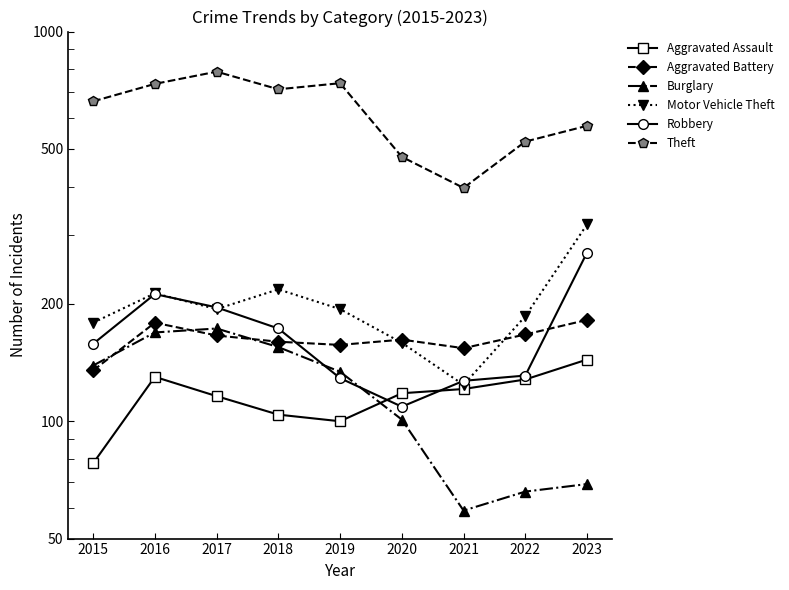

How many values in the Aggravated Assault series are below 118?

4